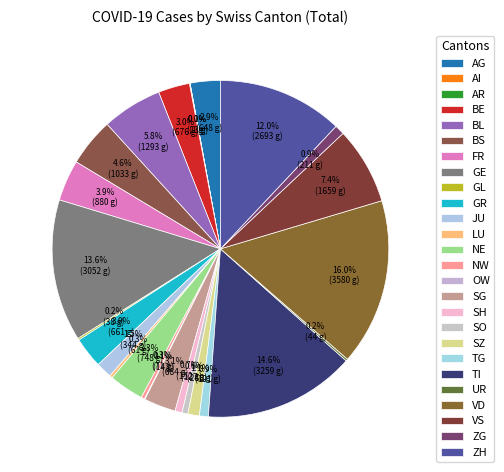

Combined, do BS and AI account for over 50%?

No